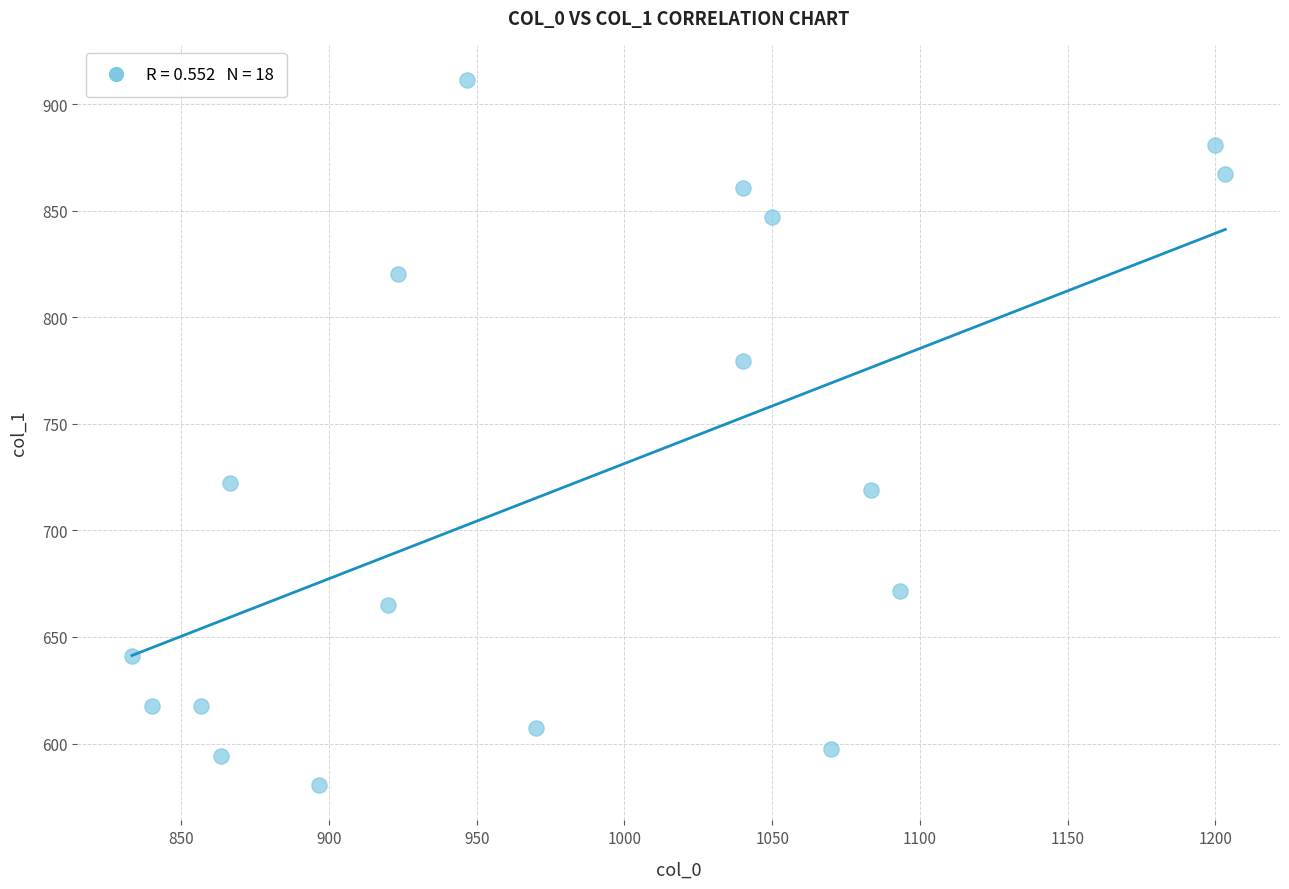

What is the range of X values (max minus min)?

370.0